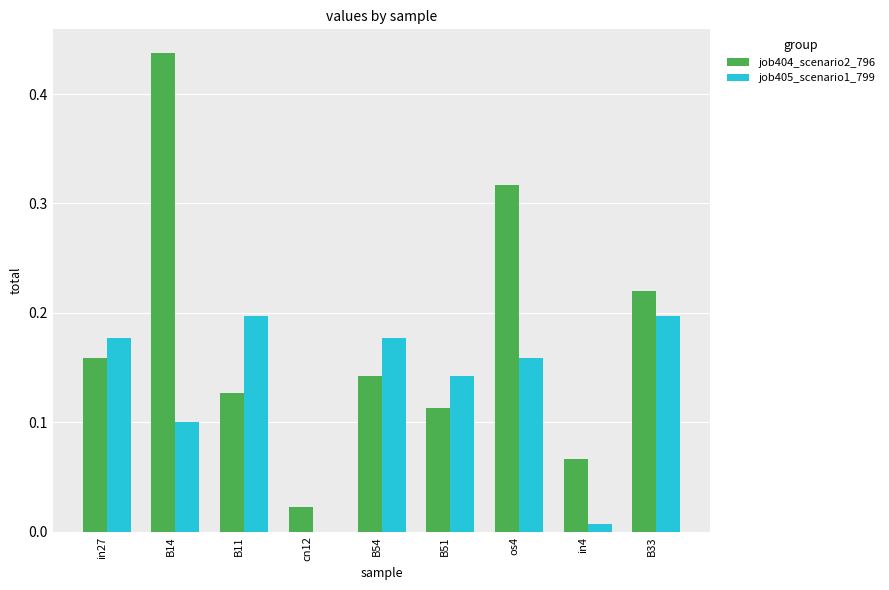

Is the value of job405_scenario1_799 at B54 greater than the value of job404_scenario2_796 at B33?

No